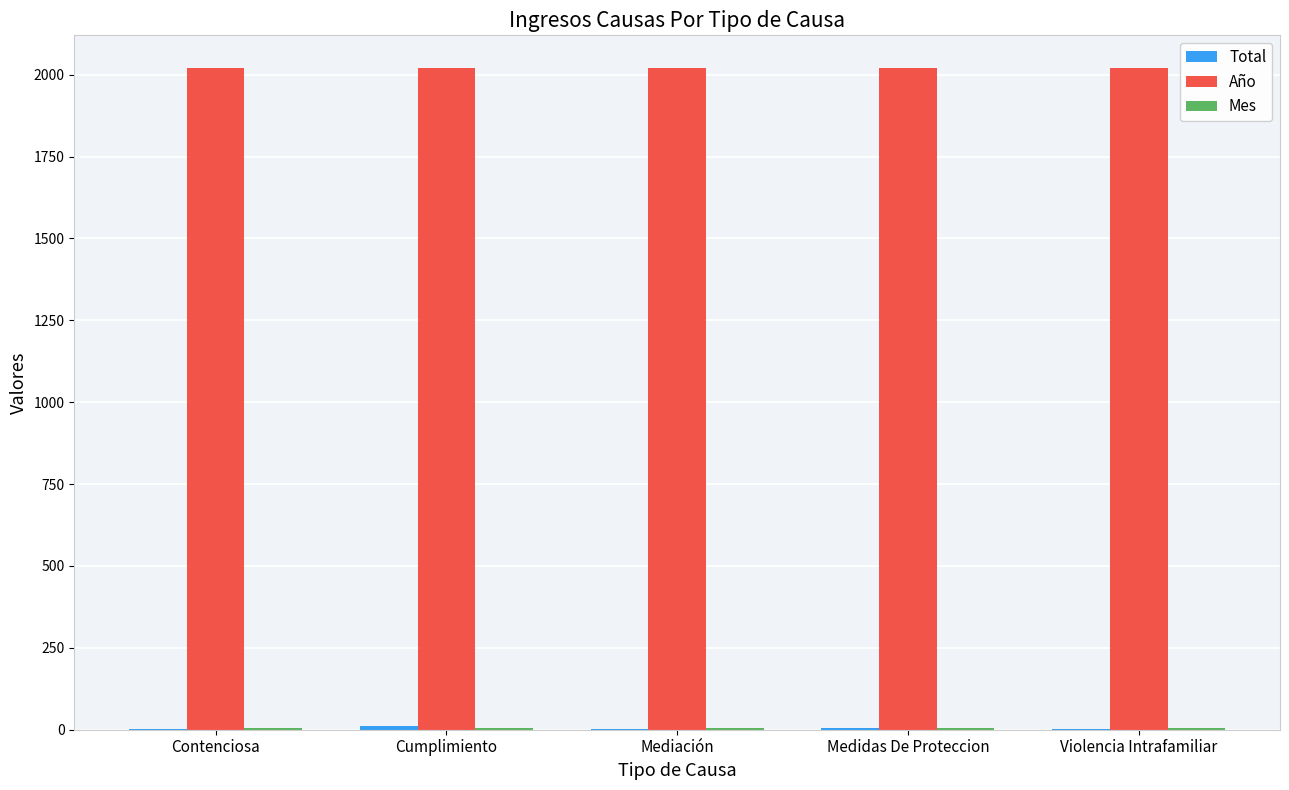

True or false: Año has a value of 2019 at Mediación.

True